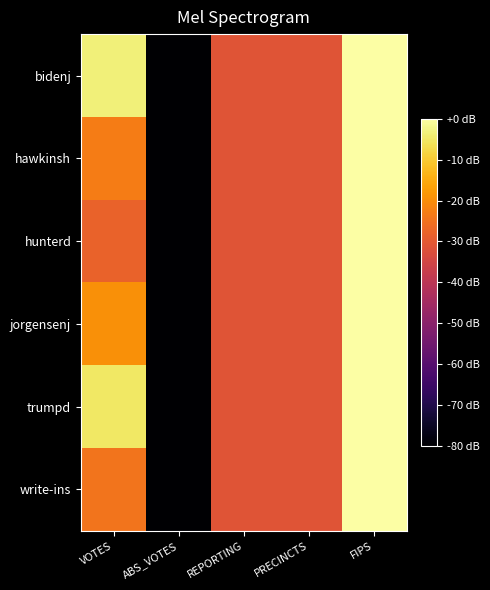

Which series has the largest total across all categories?

bidenj